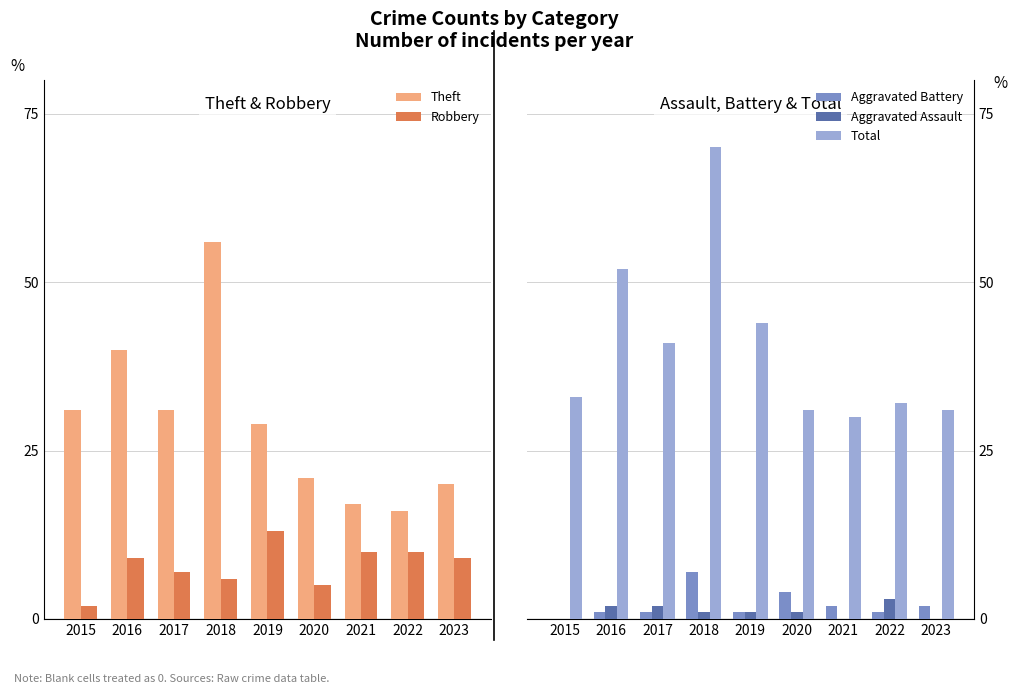

How many categories are shown in the chart?

9